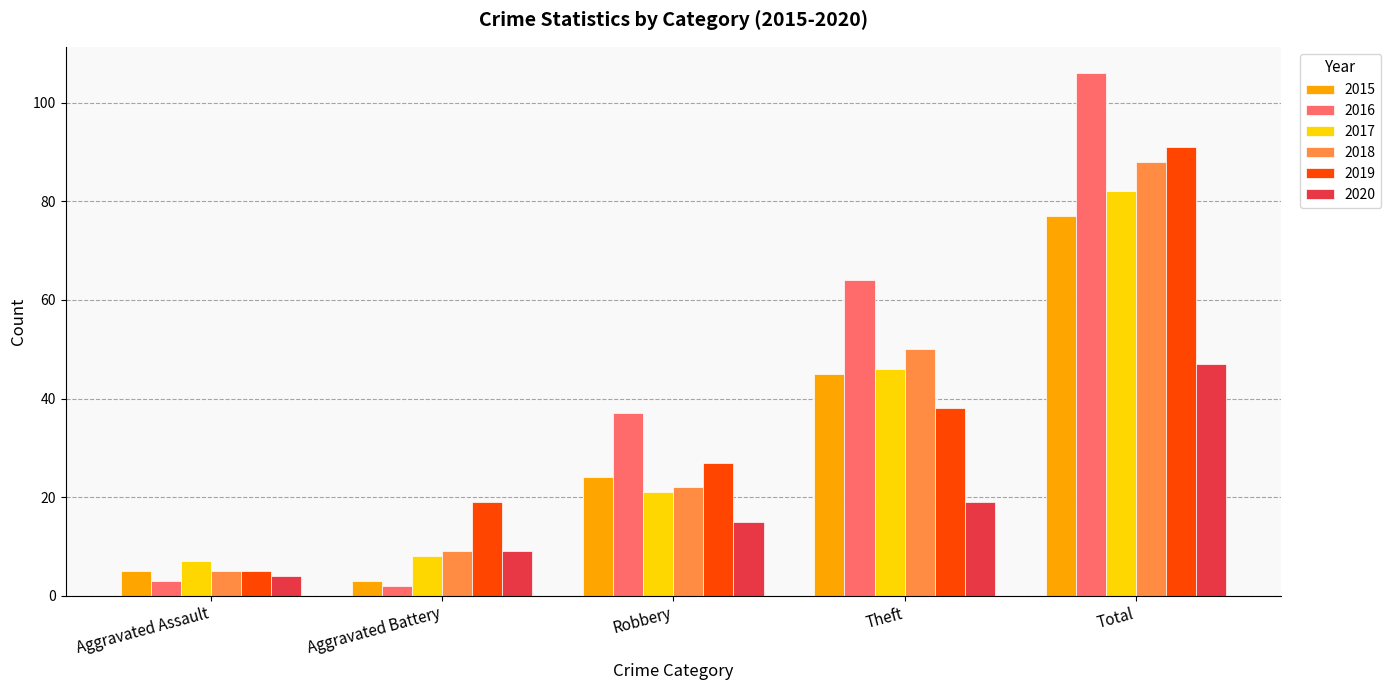

What is the label of the 3rd bar from the right?

Robbery